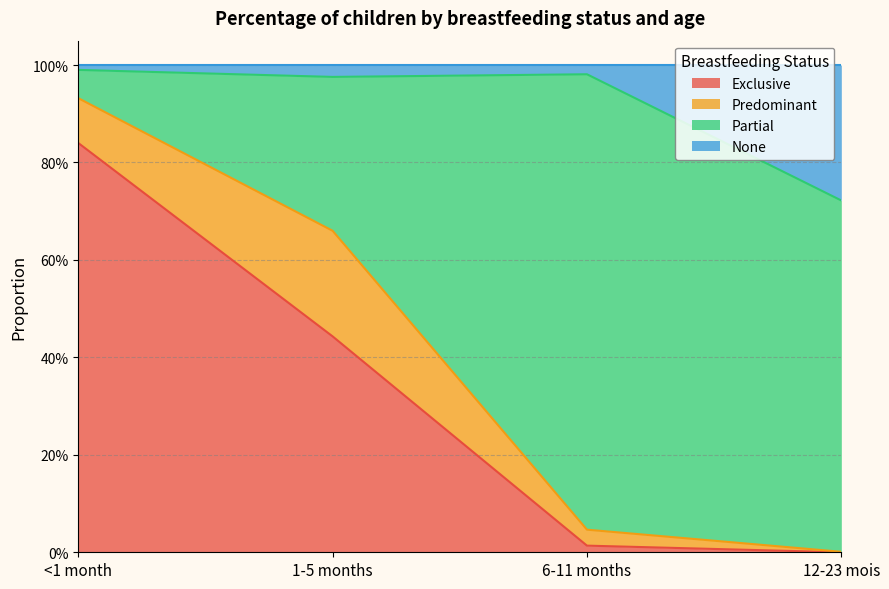

The Exclusive series shows 0.0 at 6-11 months. True or false?

False